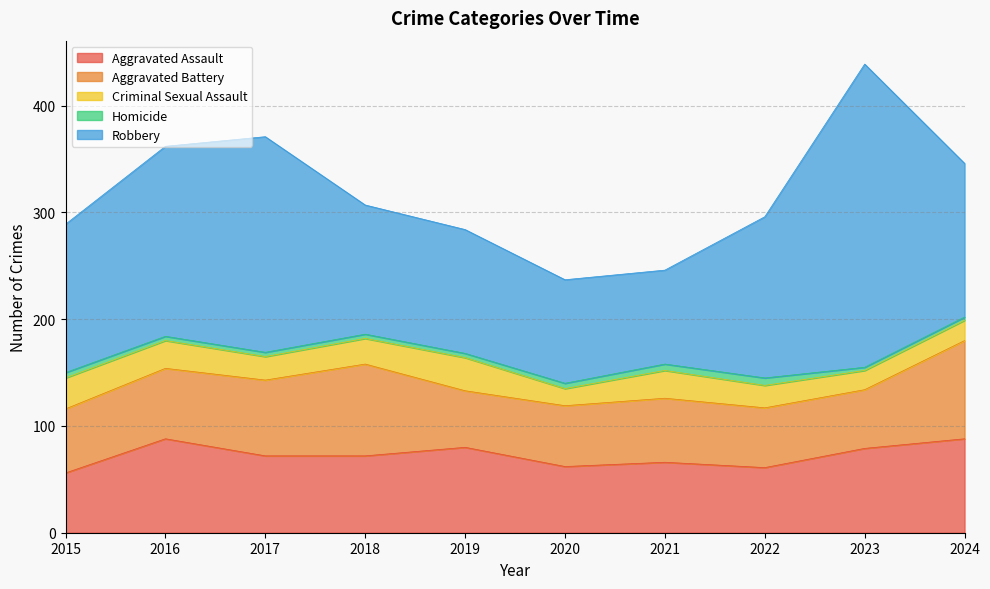

What is the approximate value of Aggravated Battery at 2016, to the nearest 10?

70